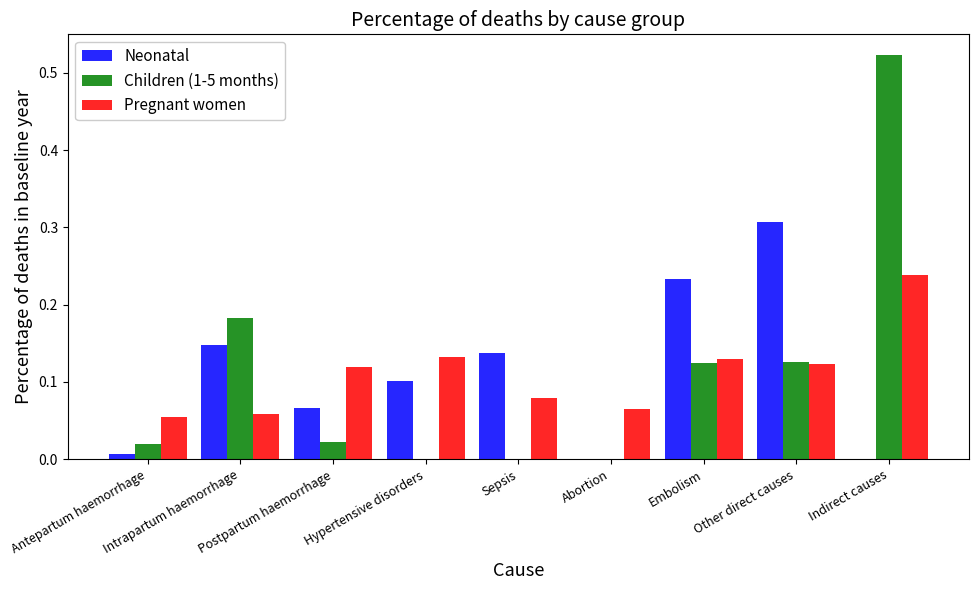

At which category is the sum across all series the highest?

Indirect causes